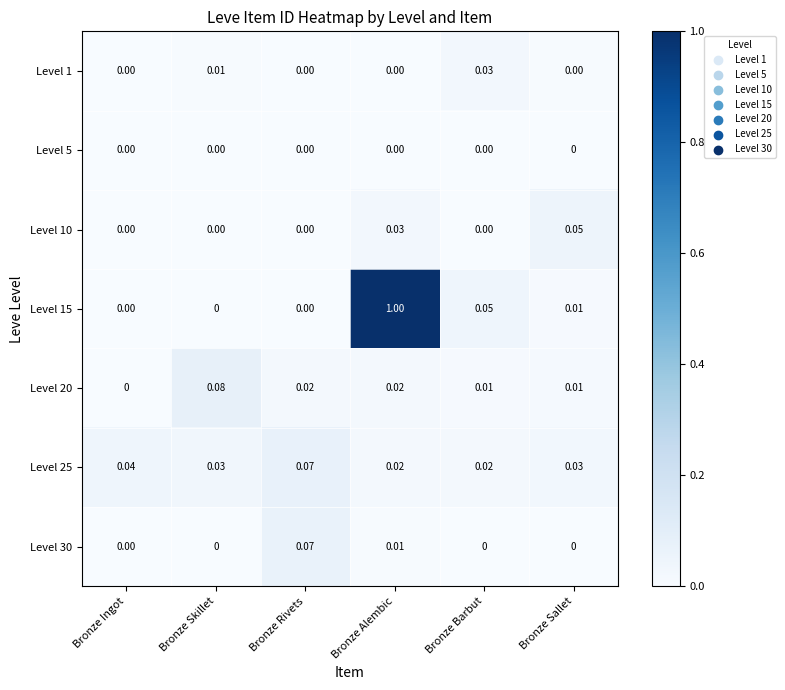

At which category is the sum across all series the highest?

Bronze Alembic